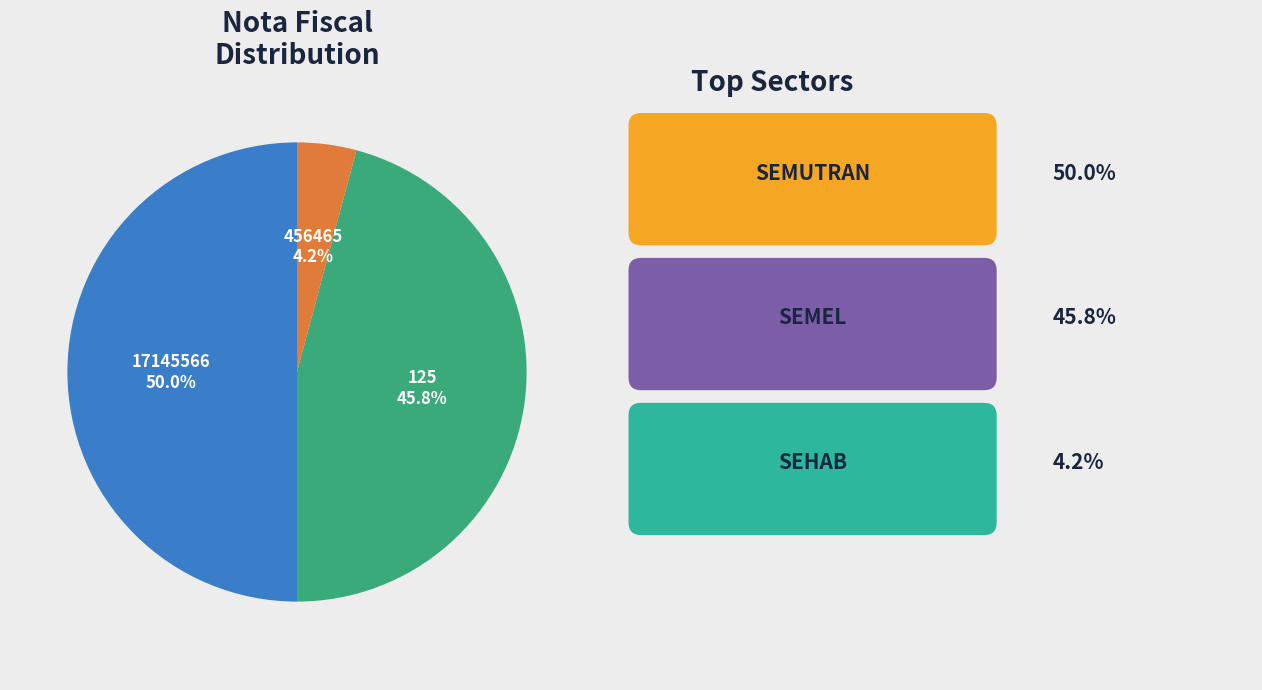

Count the number of slices in the pie.

3